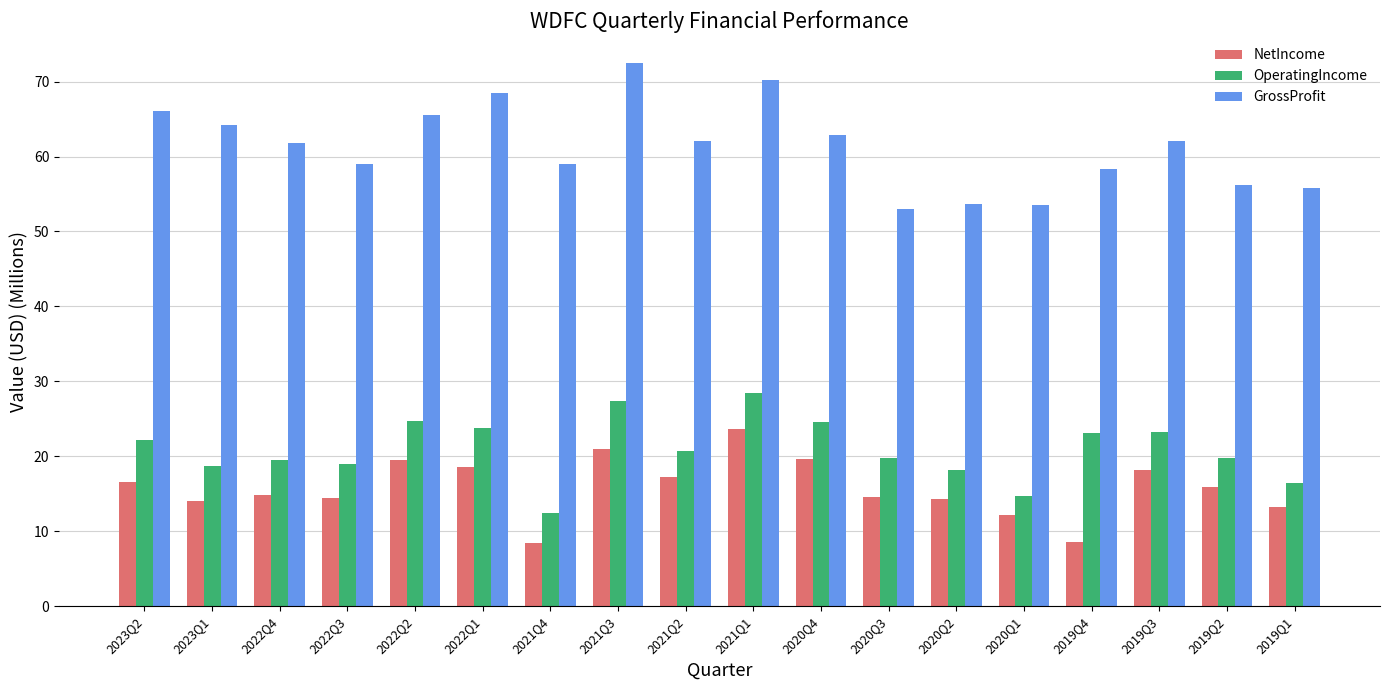

At how many categories does at least one series exceed 31?

18